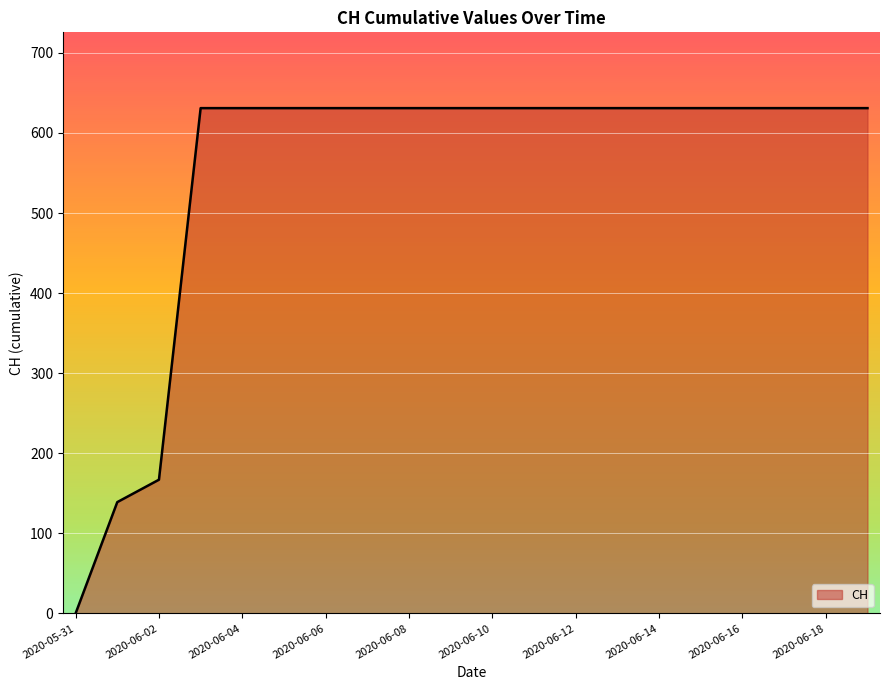

Reading left to right, list all the values displayed in this chart.

0	139	167	631	631	631	631	631	631	631	631	631	631	631	631	631	631	631	631	631